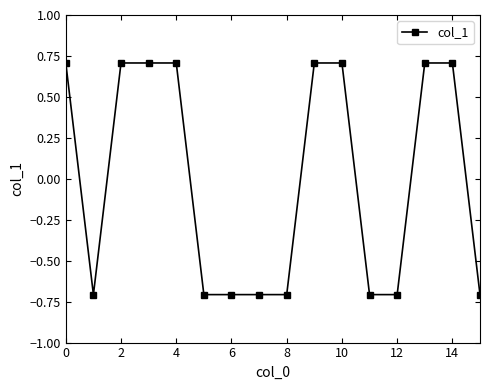

What is the maximum value shown in the chart?

0.7